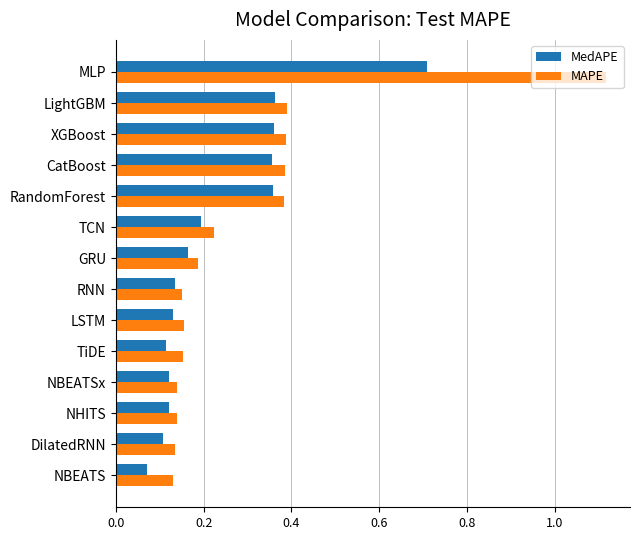

What is the difference between the maximum and minimum values in the MAPE series?

1.0